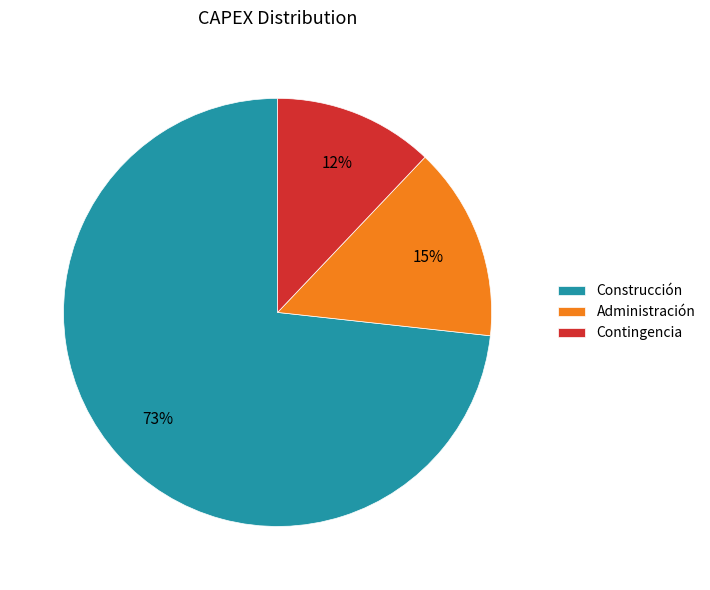

Count the number of slices in the pie.

3